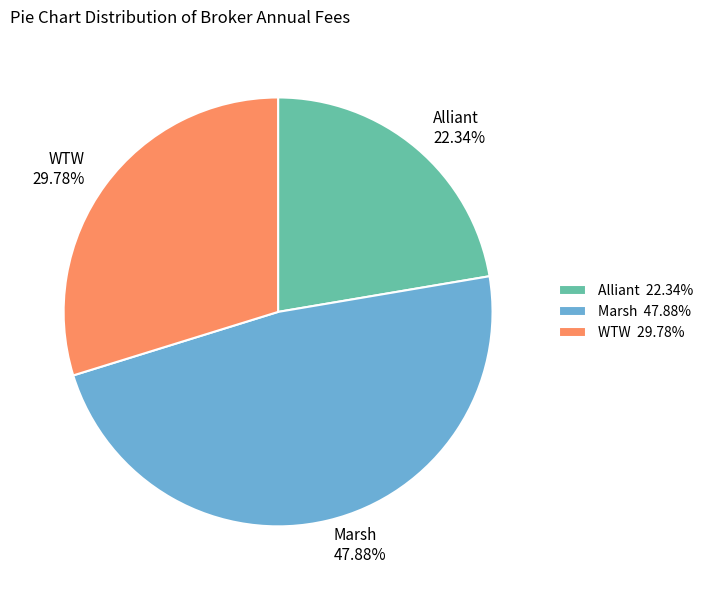

Count the number of slices in the pie.

3